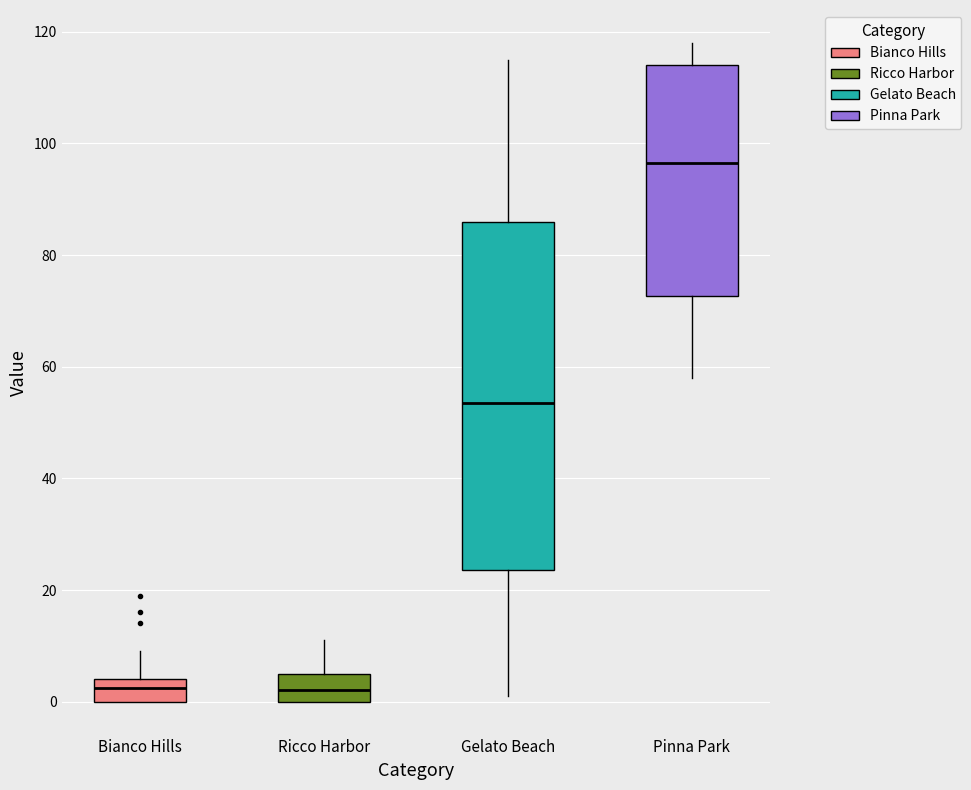

Where does the upper whisker of the box for Bianco Hills end on the y-axis? The values are not printed on the chart, so give them approximately, as read against the axis.

10